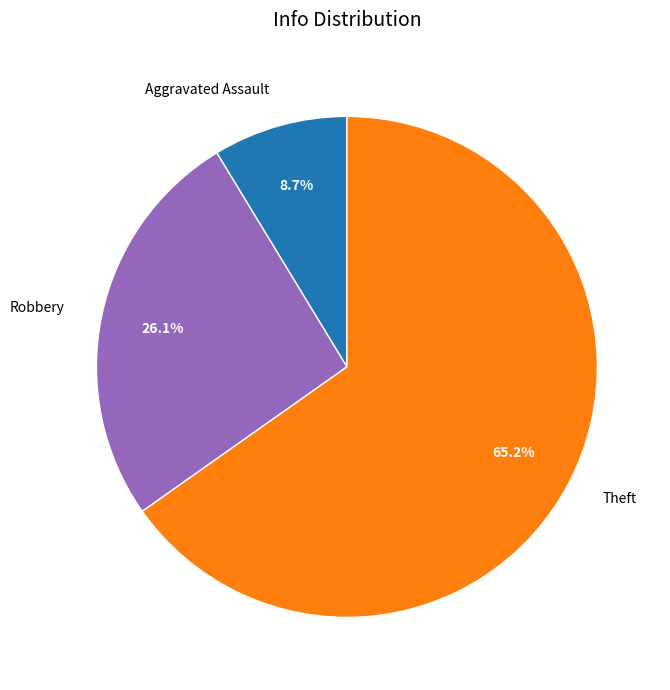

True or false: Aggravated Assault accounts for 15% of the total.

False